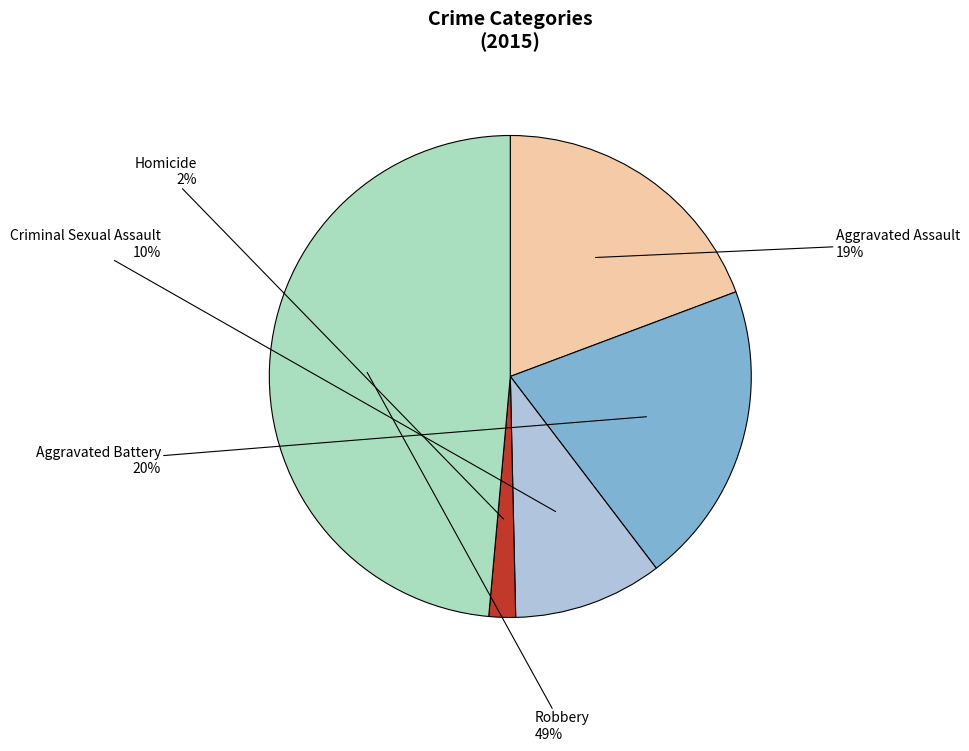

How many segments does this pie chart have?

5